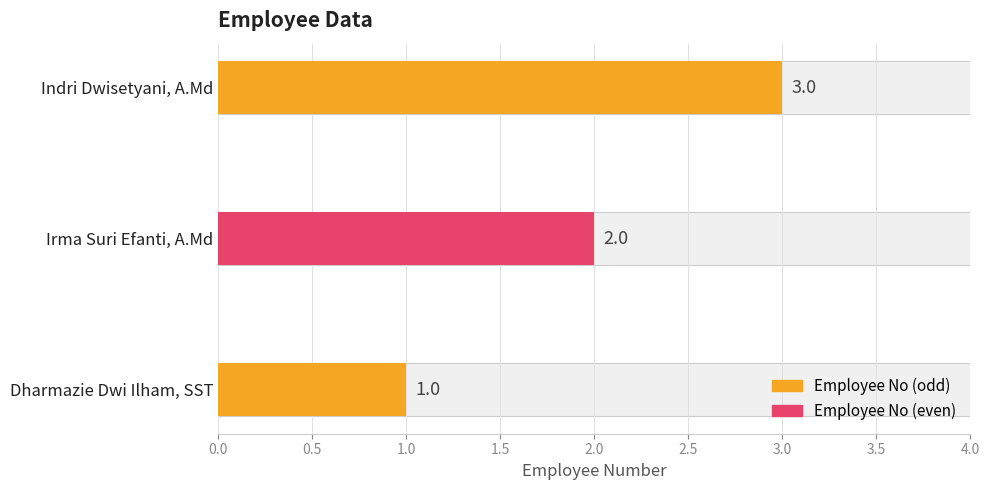

What is the greatest value displayed?

3